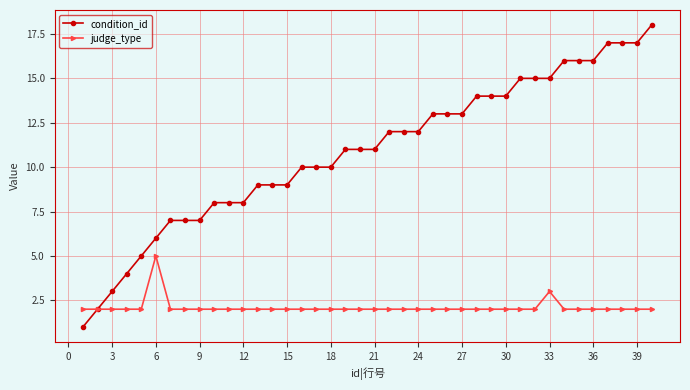

What is the greatest value displayed?

18